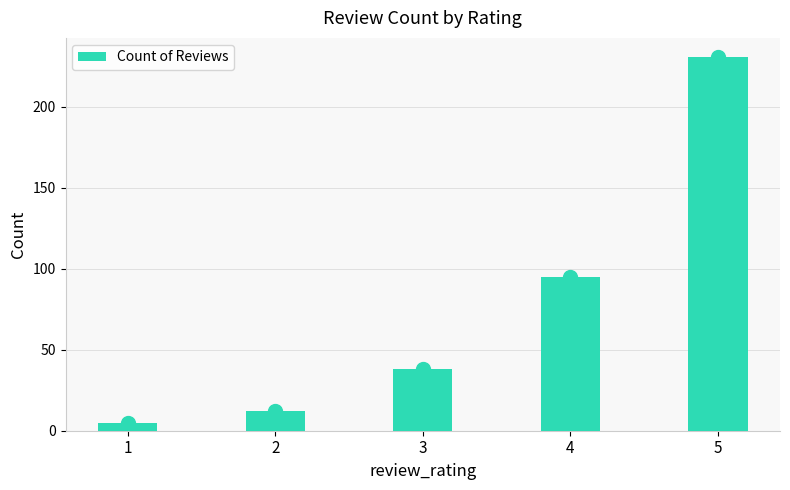

Reading left to right, what are all the values shown in this chart?

1=5	2=12	3=38	4=95	5=231